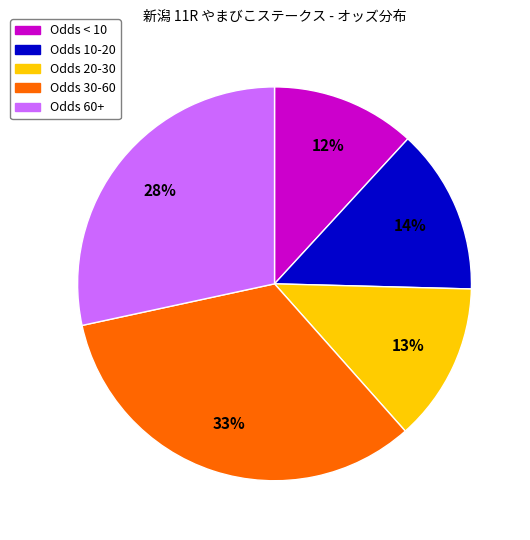

To the nearest percent, what is the difference between the largest and smallest slice percentages?

21%